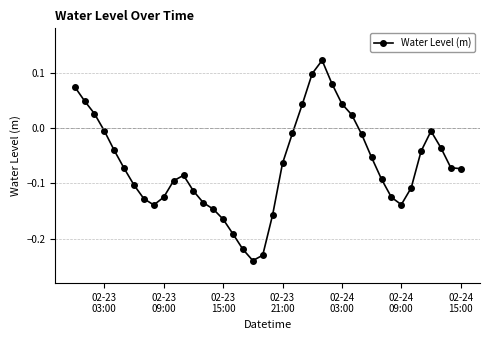

What is the difference between the maximum and second lowest values?

0.4